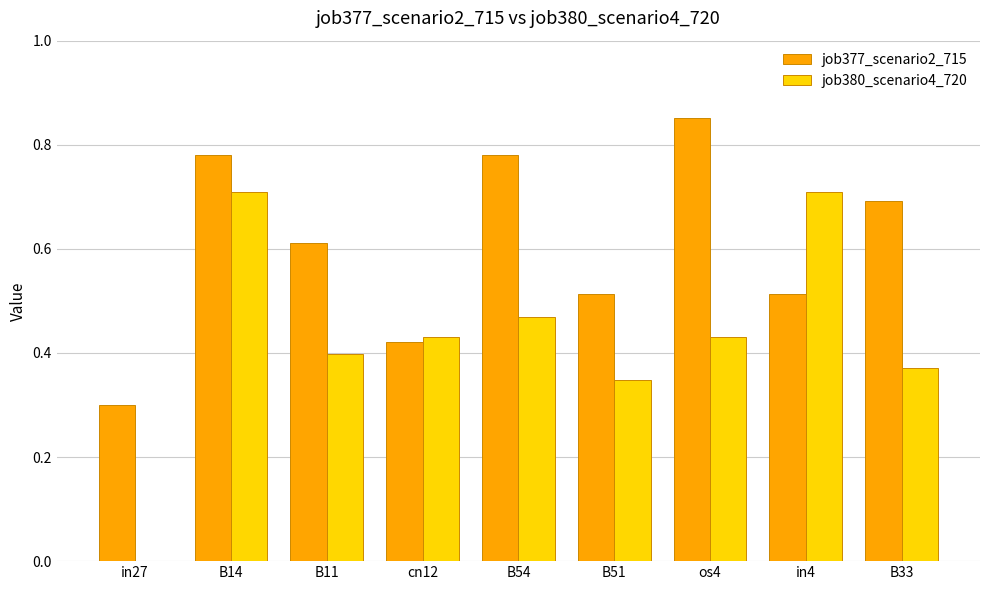

What is the sum of all job377_scenario2_715 values?

5.5